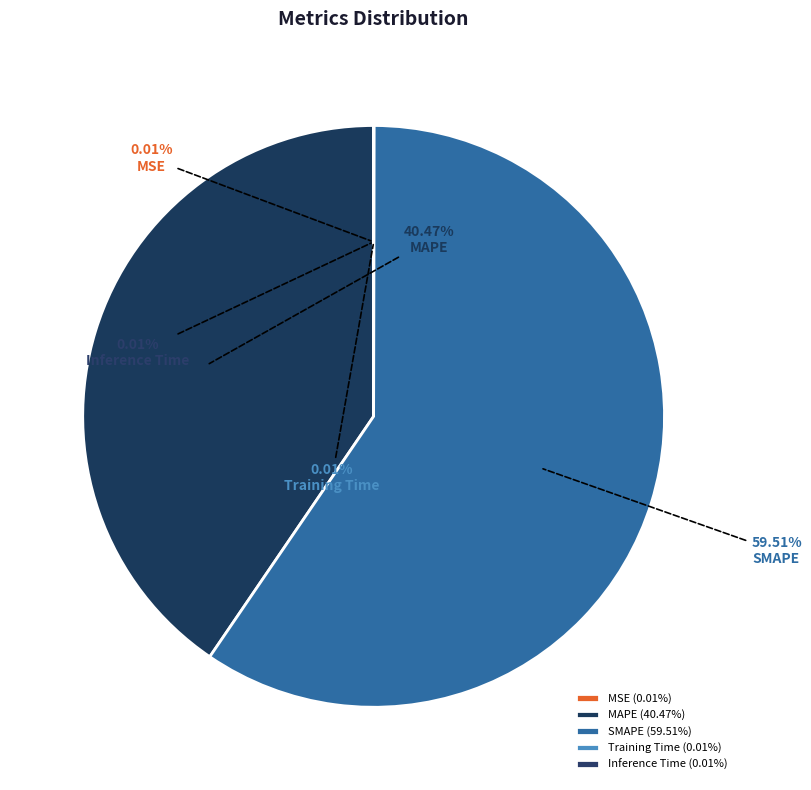

Which has a higher value, MAPE or SMAPE?

SMAPE